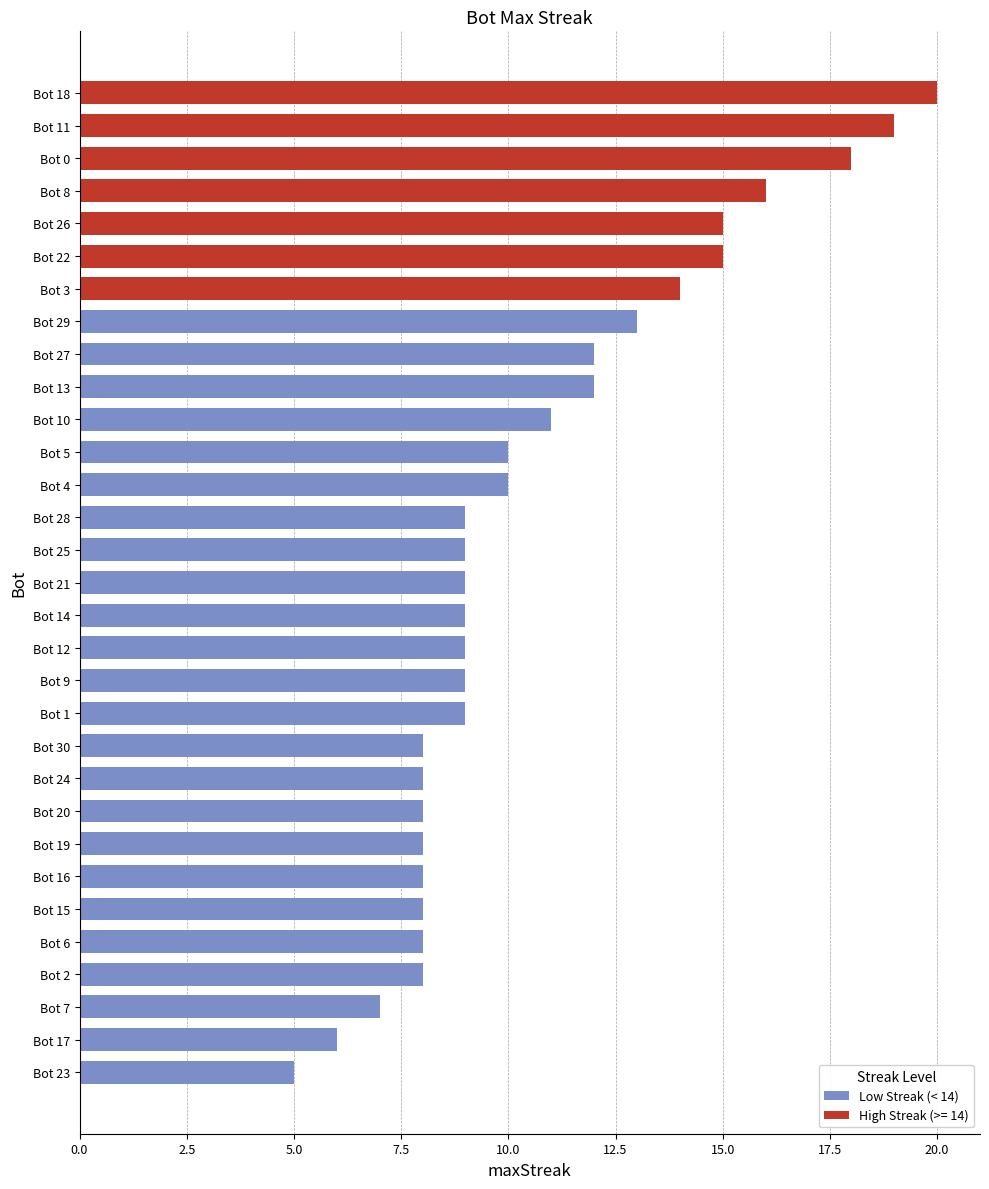

What is the label of the 19th bar from the bottom?

Bot 4